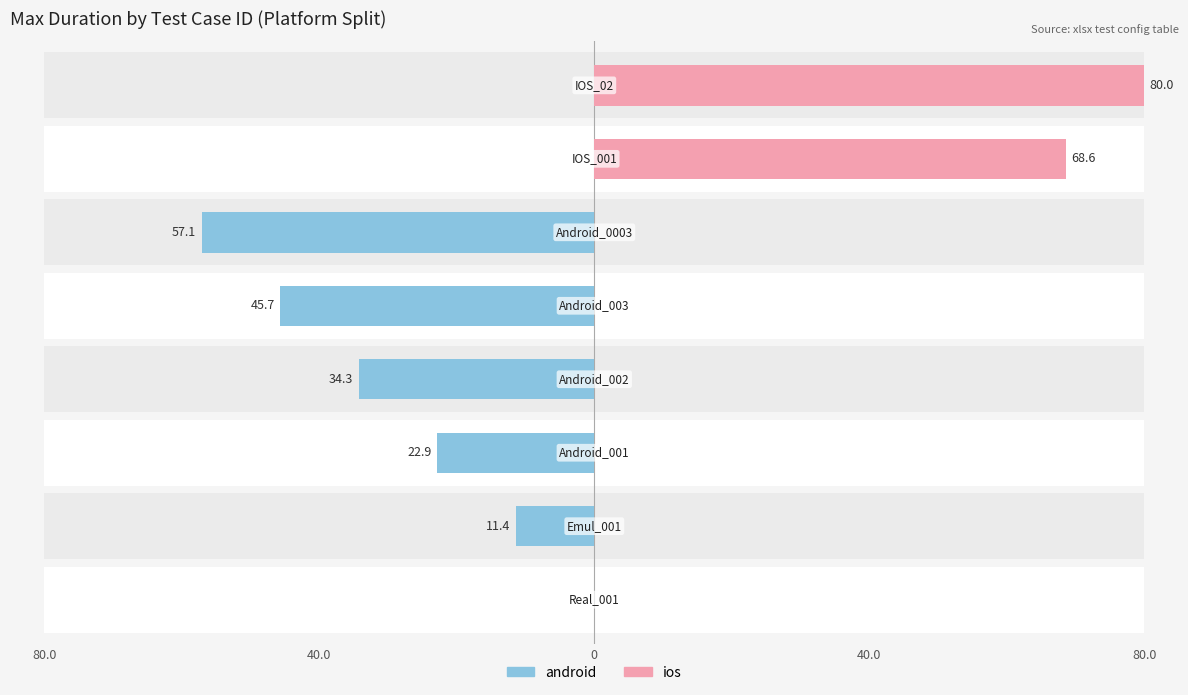

Rank the series by their maximum value, from highest to lowest.

ios, android